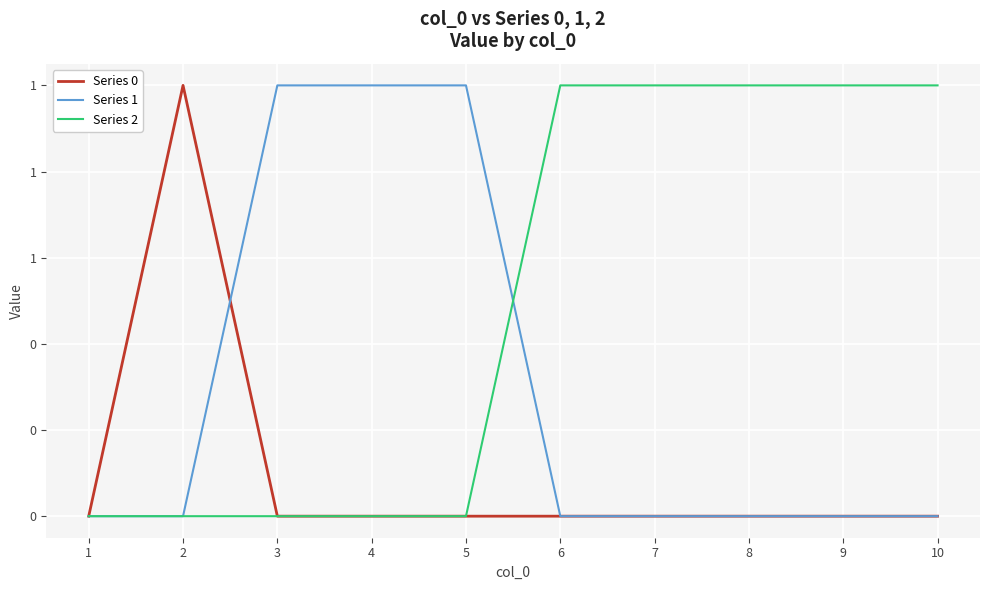

True or false: Series 1 has more than 1 interior local peaks.

False